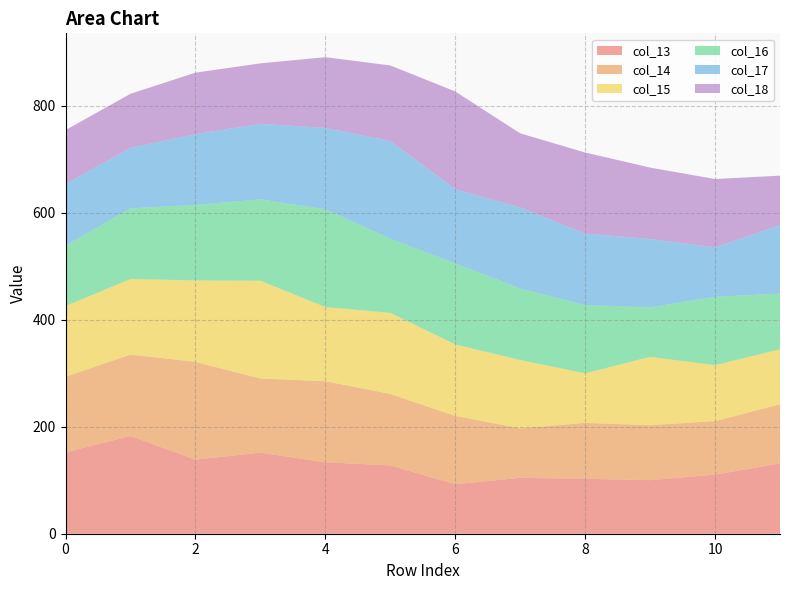

Reading left to right, what are all the values shown in this chart?

col_13: 0=152.2	1=182.8	2=138.5	3=151.6	4=133.6	5=127.7	6=92.6	7=104.5	8=102.7	9=100.2	10=110.5	11=131.5
col_14: 0=141.2	1=152.2	2=182.8	3=138.5	4=151.6	5=133.6	6=127.7	7=92.6	8=104.5	9=102.7	10=100.2	11=110.5
col_15: 0=132.3	1=141.2	2=152.2	3=182.8	4=138.5	5=151.6	6=133.6	7=127.7	8=92.6	9=127.7	10=104.5	11=102.7
col_16: 0=113.0	1=132.3	2=141.2	3=152.2	4=182.8	5=138.5	6=151.6	7=133.6	8=127.7	9=92.6	10=127.7	11=104.5
col_17: 0=115.0	1=113.0	2=132.3	3=141.2	4=152.2	5=182.8	6=138.5	7=151.6	8=133.6	9=127.7	10=92.6	11=127.7
col_18: 0=101.0	1=101.0	2=115.0	3=113.0	4=132.3	5=141.2	6=182.8	7=138.5	8=151.6	9=133.6	10=127.7	11=92.6